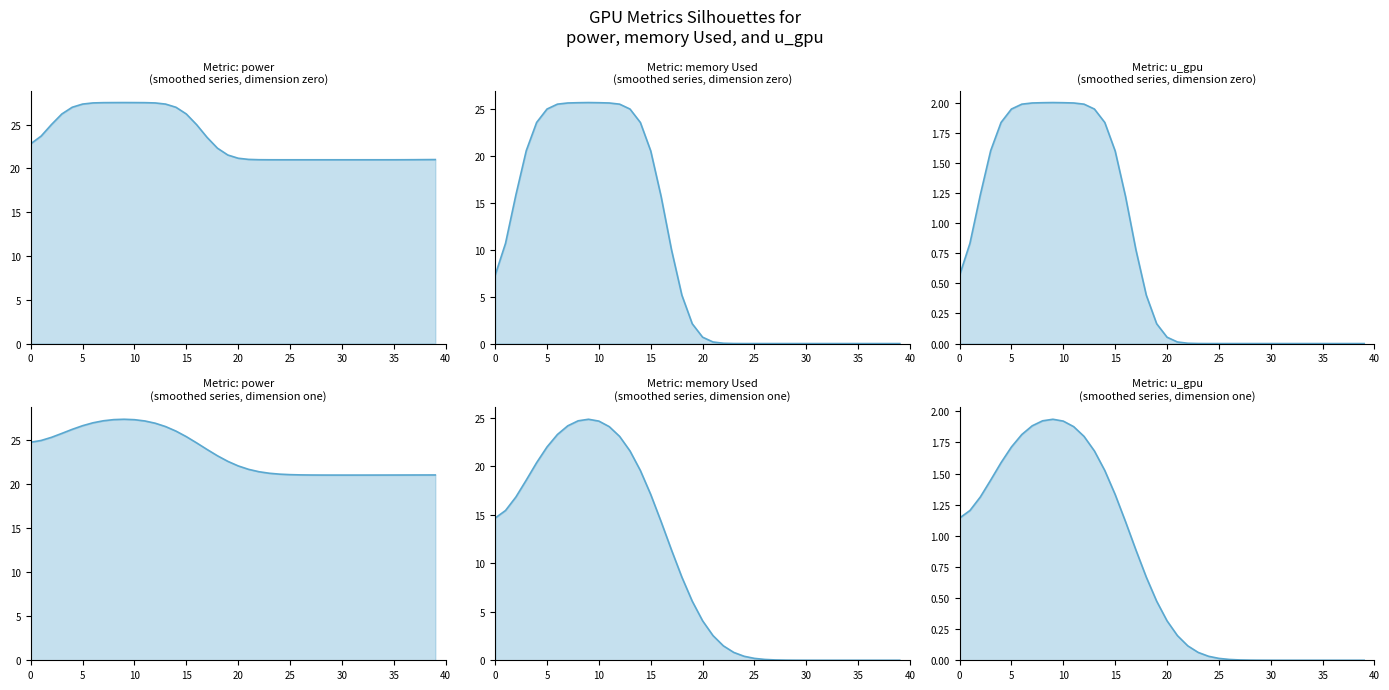

How many values in the power series exceed 22?

21